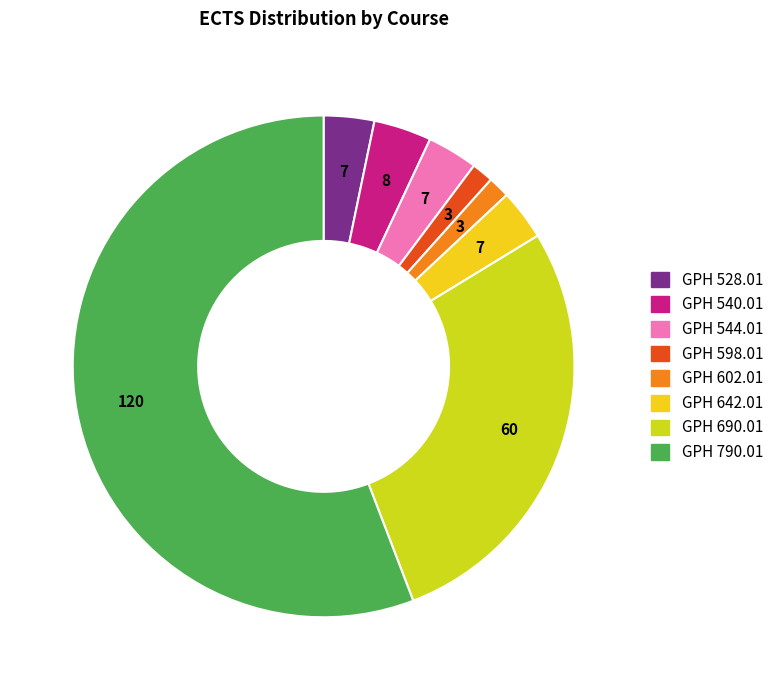

Count the number of slices in the pie.

8